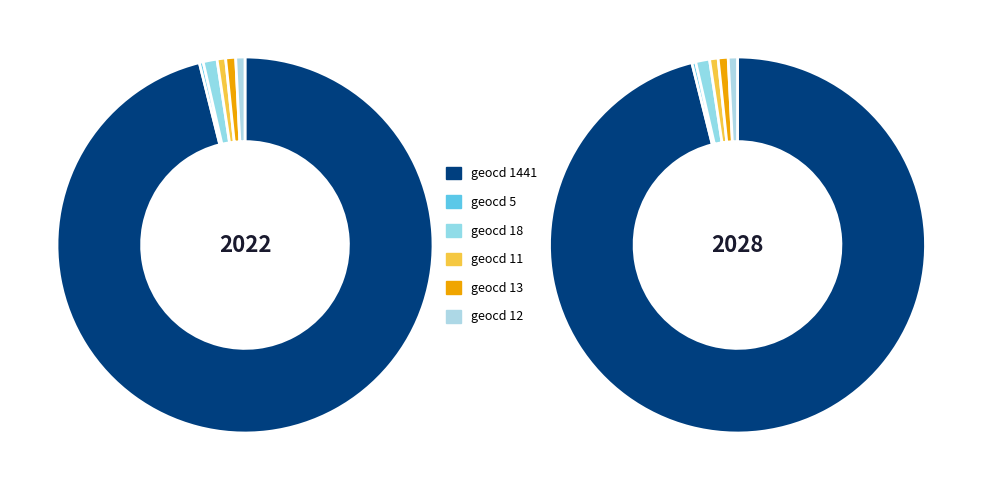

Does any single category account for the majority?

Yes